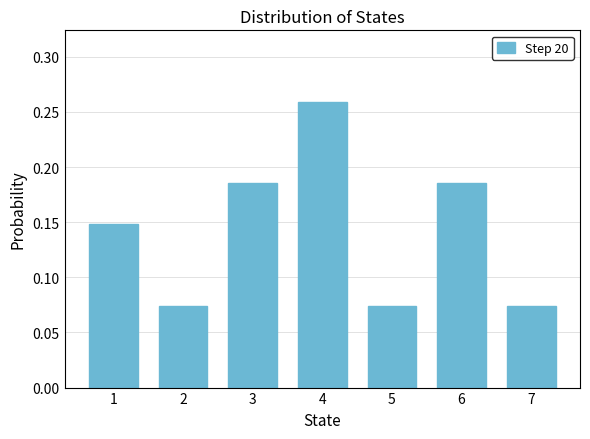

Which category has the highest value across all series?

4